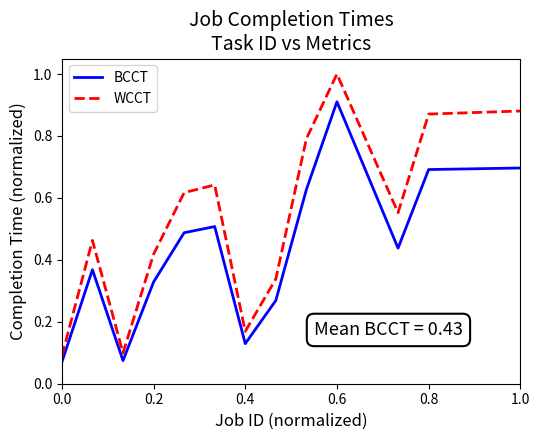

Which series has the widest spread of values?

WCCT